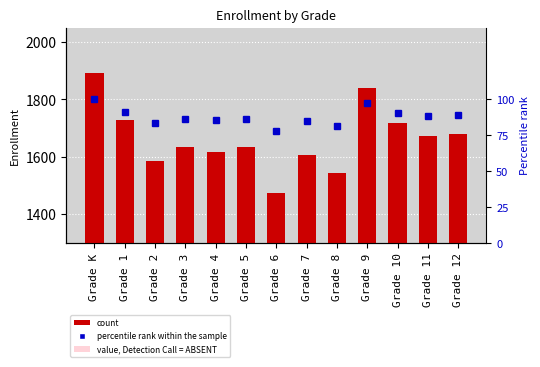

What is the label of the 4th bar from the left?

Grade 3